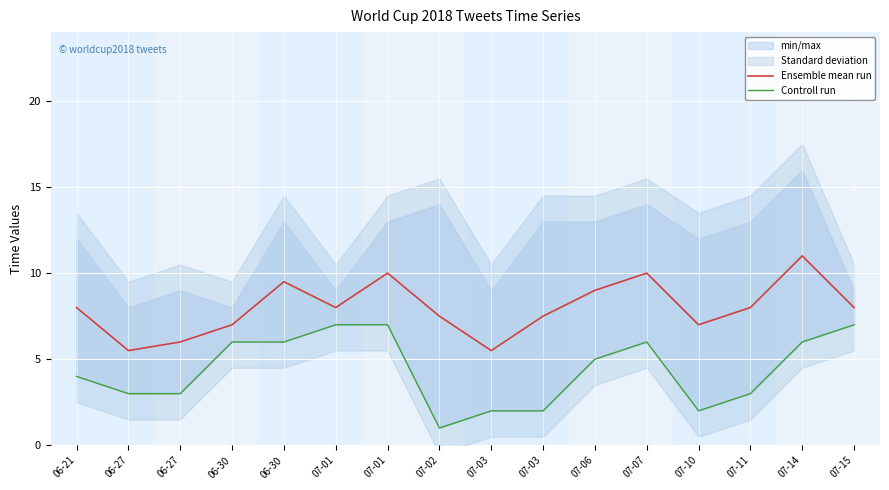

At how many categories does at least one series exceed 10?

1